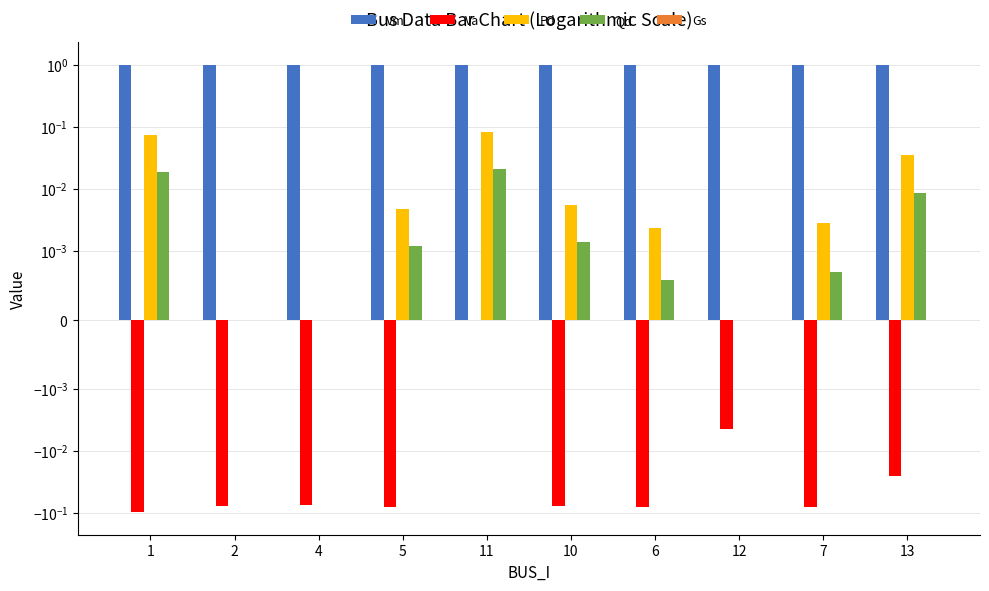

What is the value of the Vm bar at the 7th from the left?

1.0